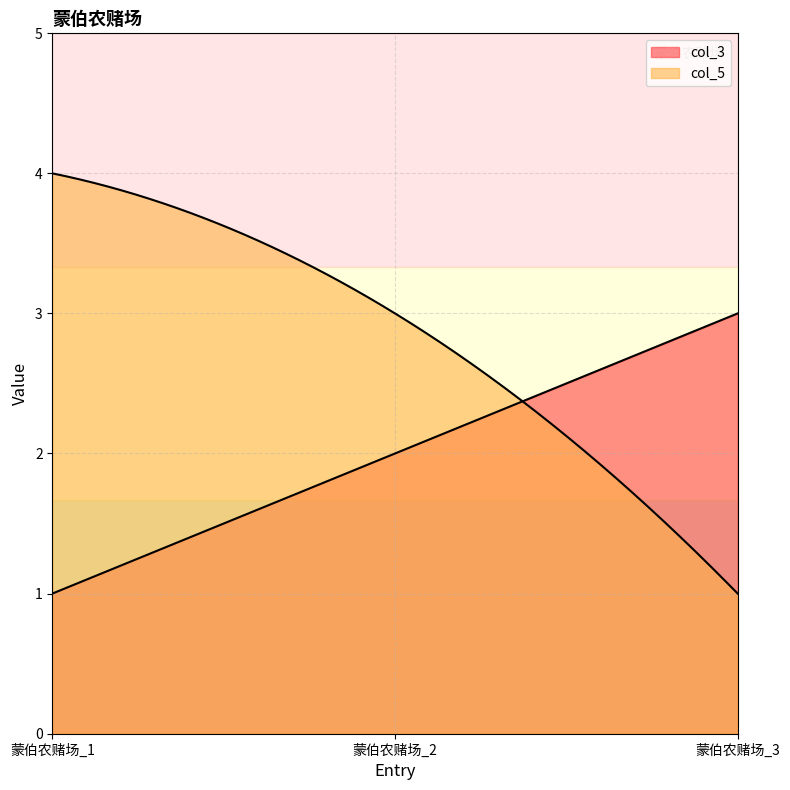

At which category does the chart reach its peak across all series?

蒙伯农赌场_1